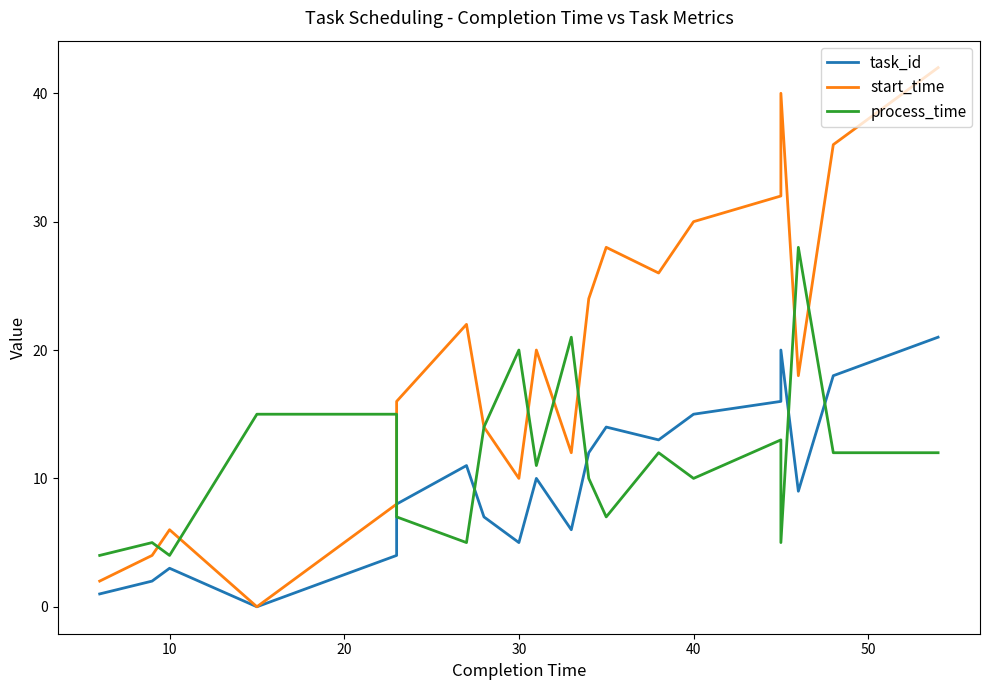

How many values in the start_time series exceed 20?

9